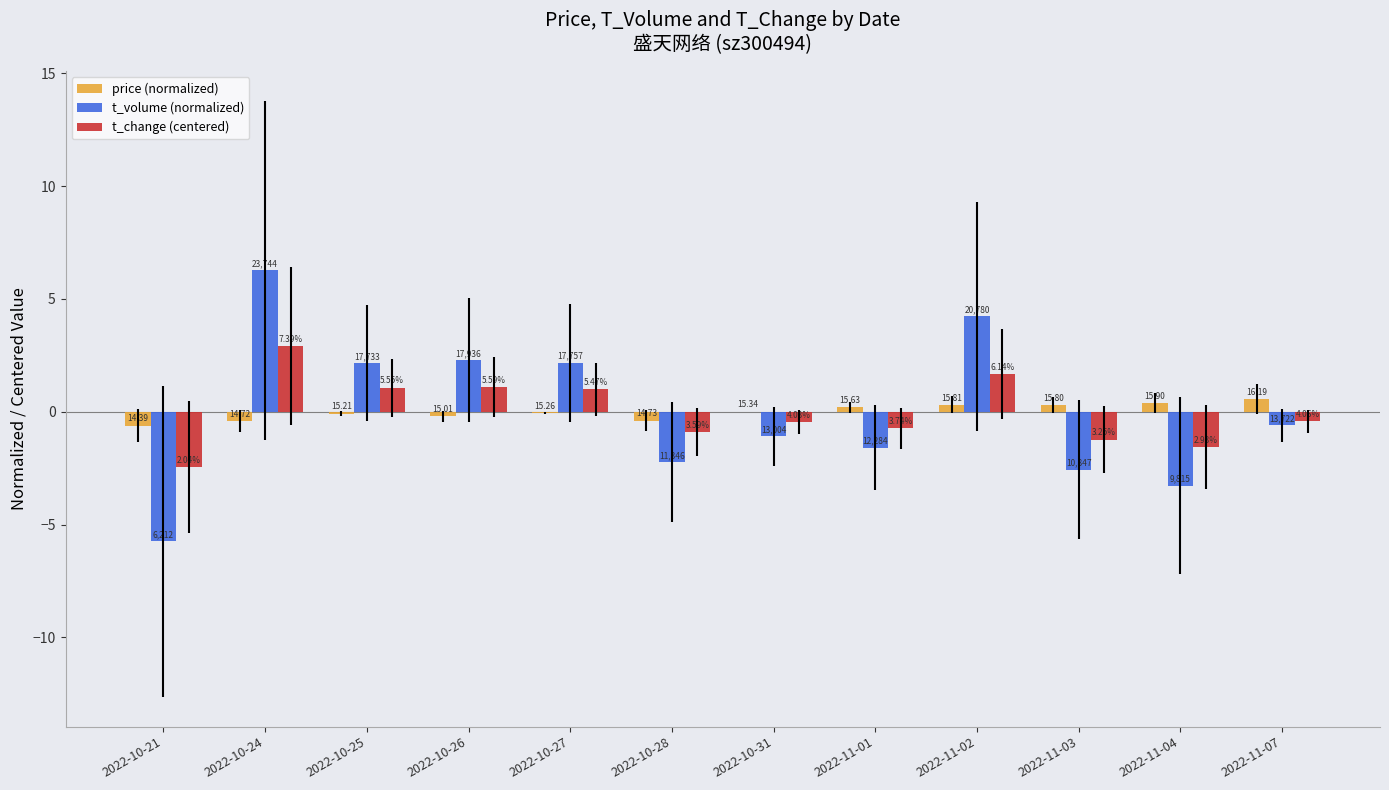

What are all the series names shown in the legend?

price (normalized), t_volume (normalized), t_change (centered)